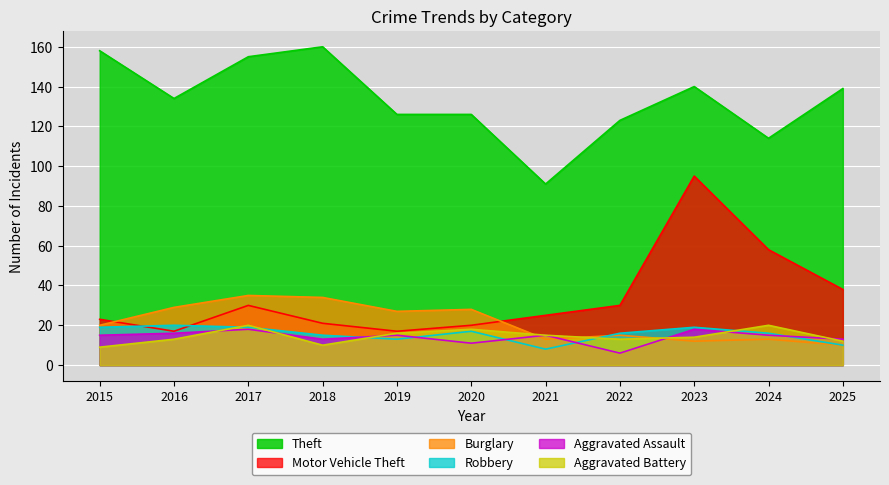

What is the value of the Aggravated Battery point at the 3rd from the left?

20